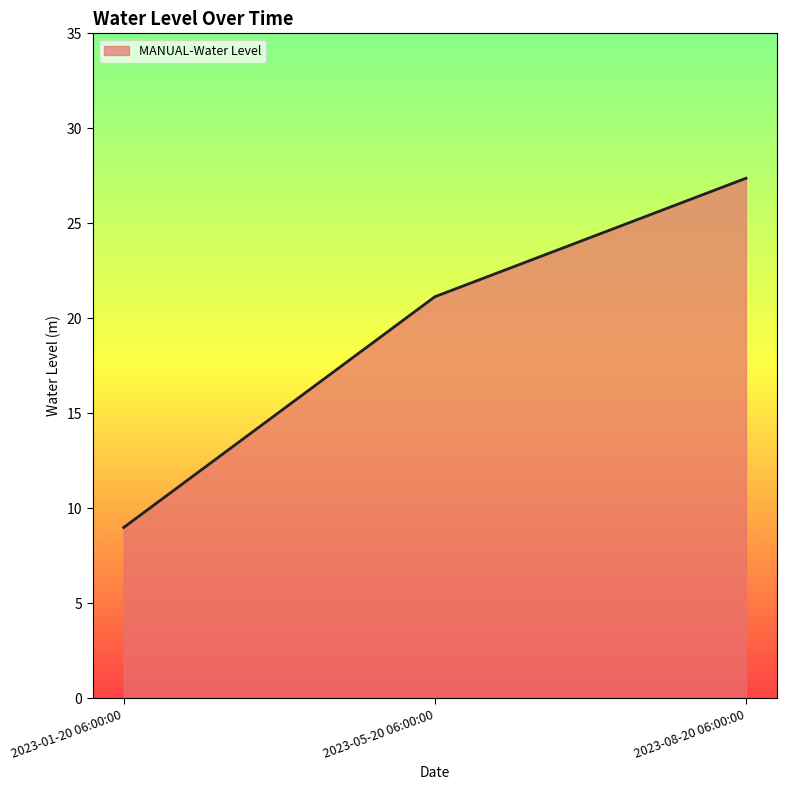

What position from the left is 2023-01-20 06:00:00?

1